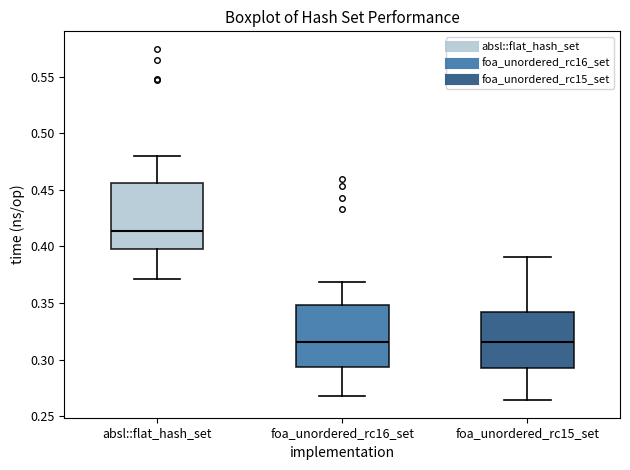

Where is the upper edge of the box for foa_unordered_rc16_set on the y-axis? The values are not printed on the chart, so give them approximately, as read against the axis.

0.350